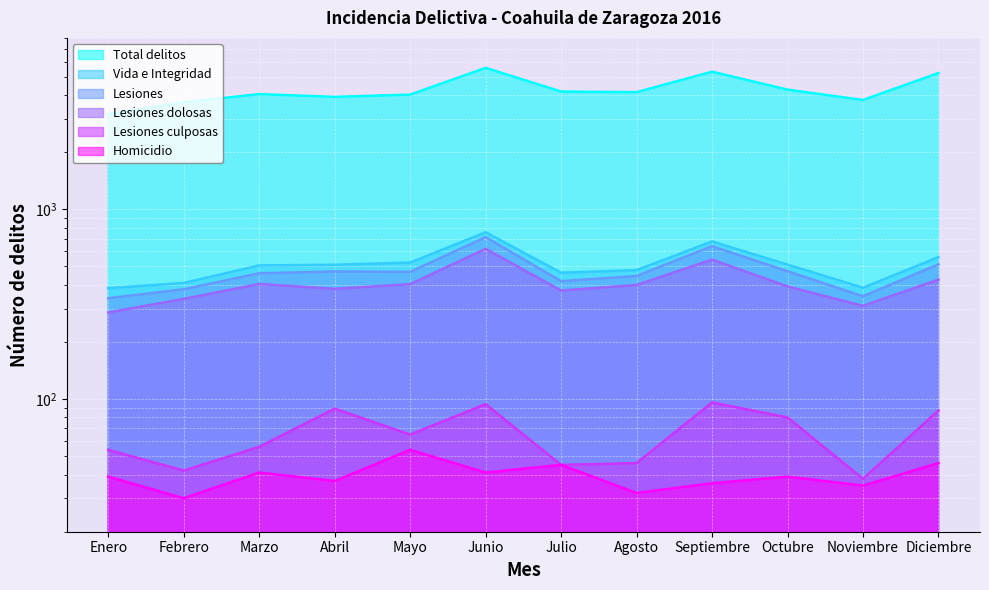

What is the difference between the maximum and minimum values in the Lesiones culposas series?

58